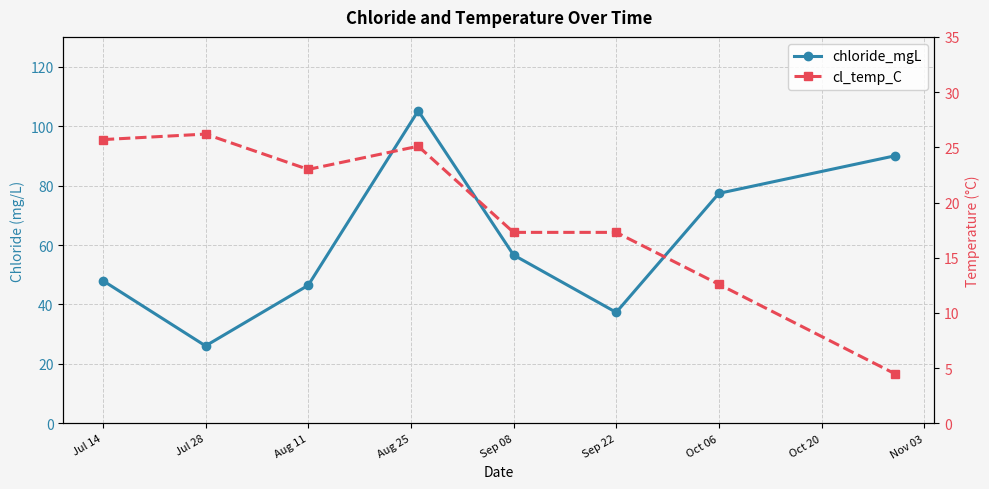

Between Jul 28 and Aug 25, which series saw the biggest shift?

chloride_mgL